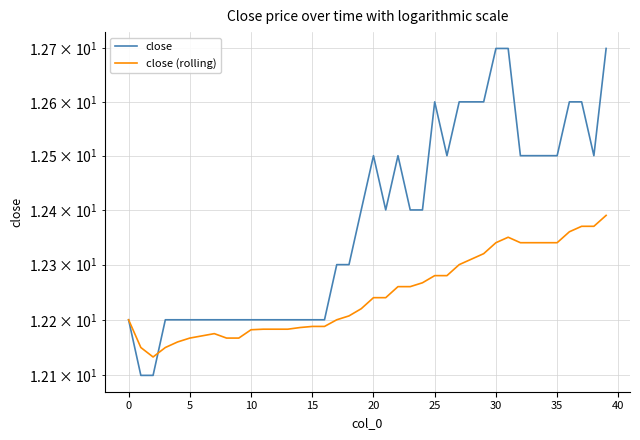

Rank the series at 30 from lowest to highest value.

close (rolling), close